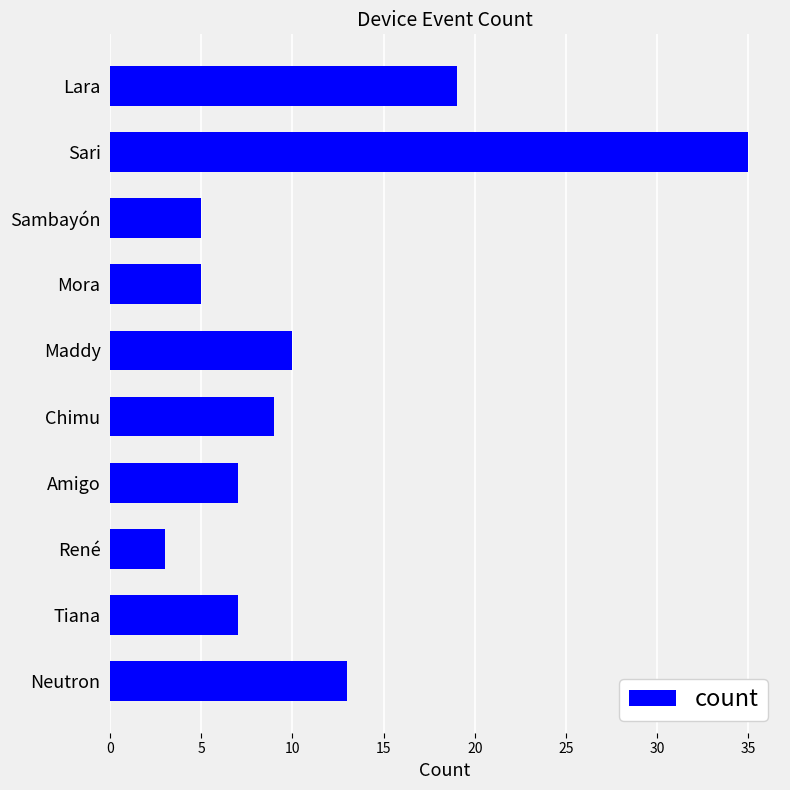

At which category does the chart reach its minimum across all series?

René